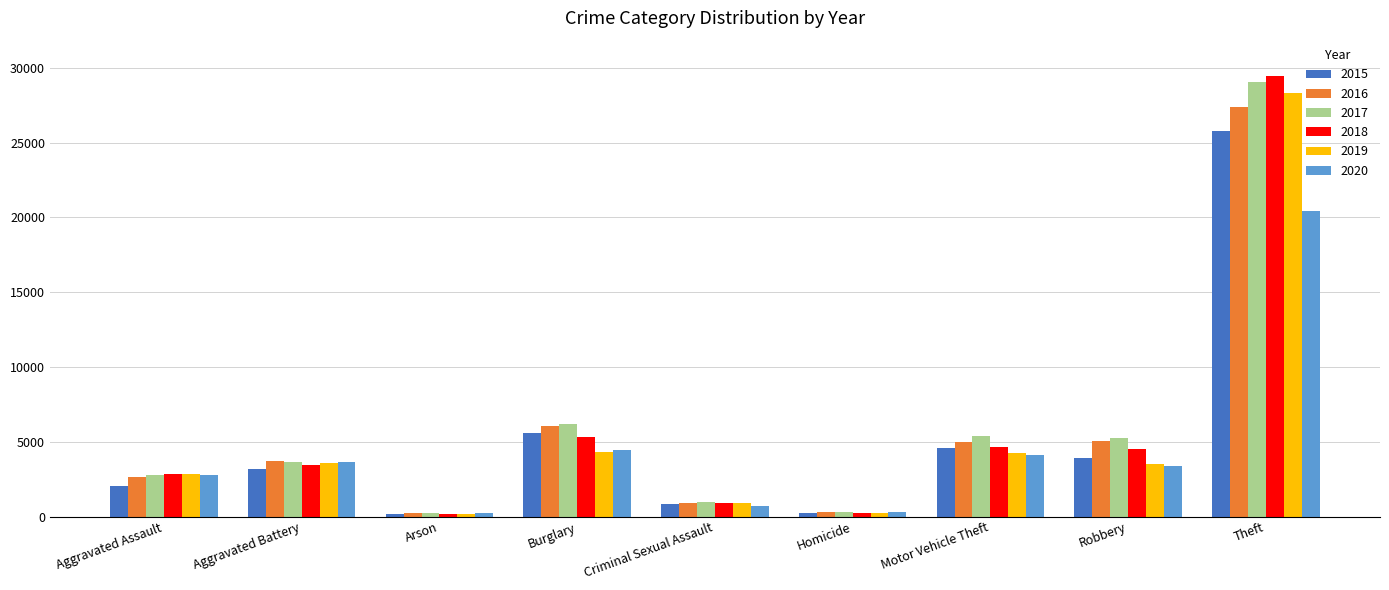

What is the value of the 2018 bar at the 5th from the left?

930